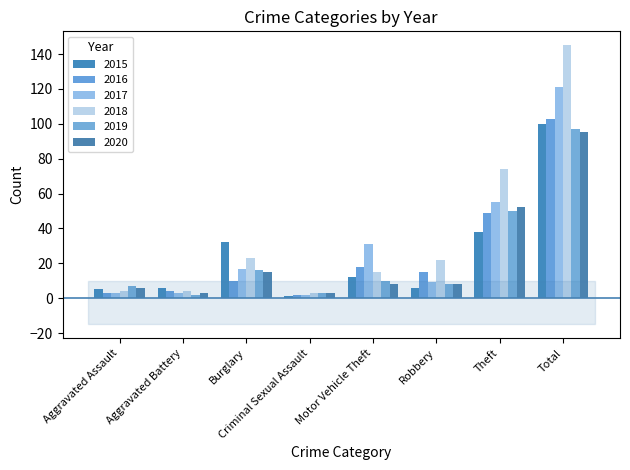

What is the minimum value for 2018?

3